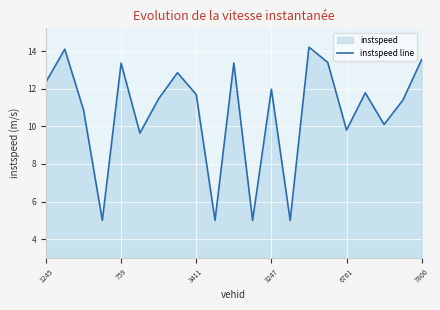

What is the difference between the maximum and minimum values?

9.2